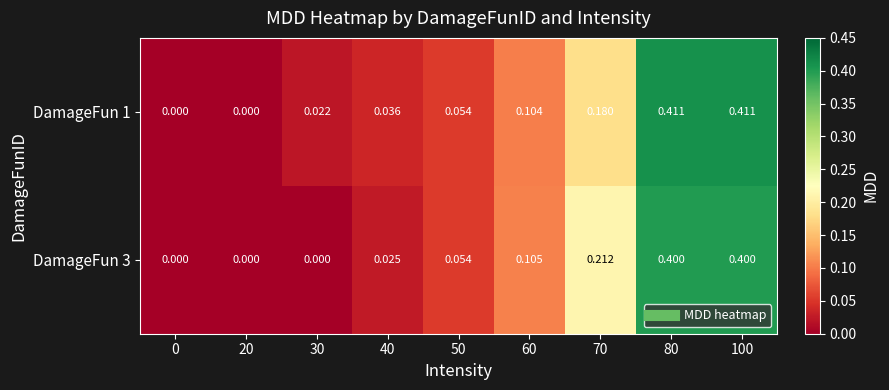

Is the value of DamageFun 1 at 50 greater than the value of DamageFun 3 at 80?

No